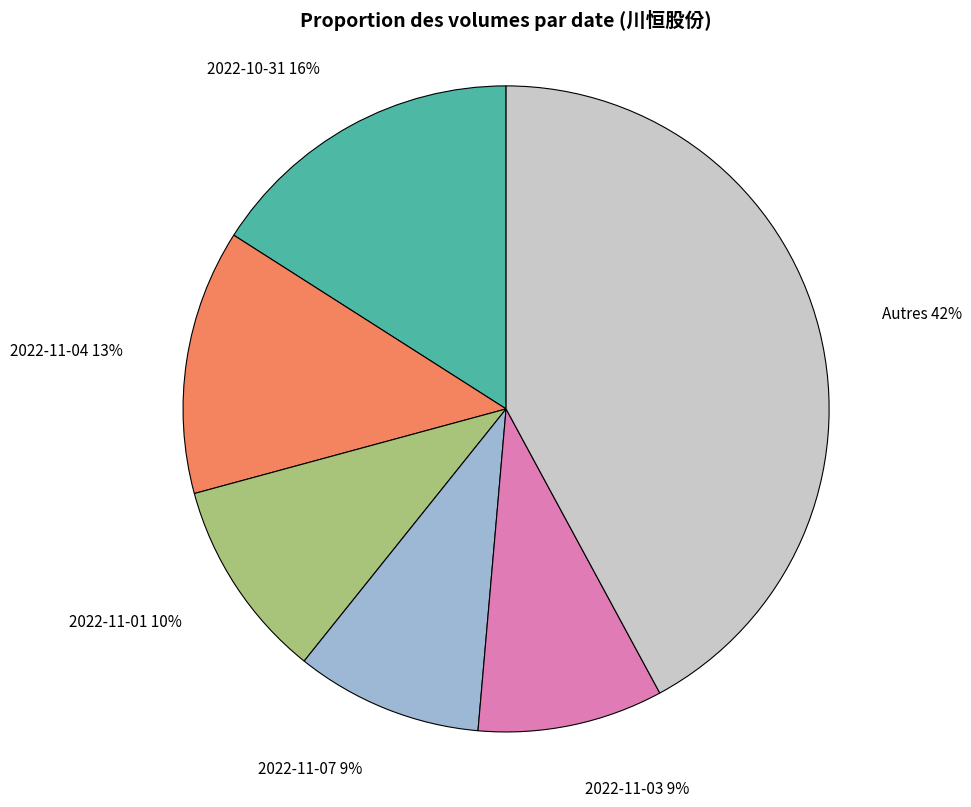

How many segments does this pie chart have?

6